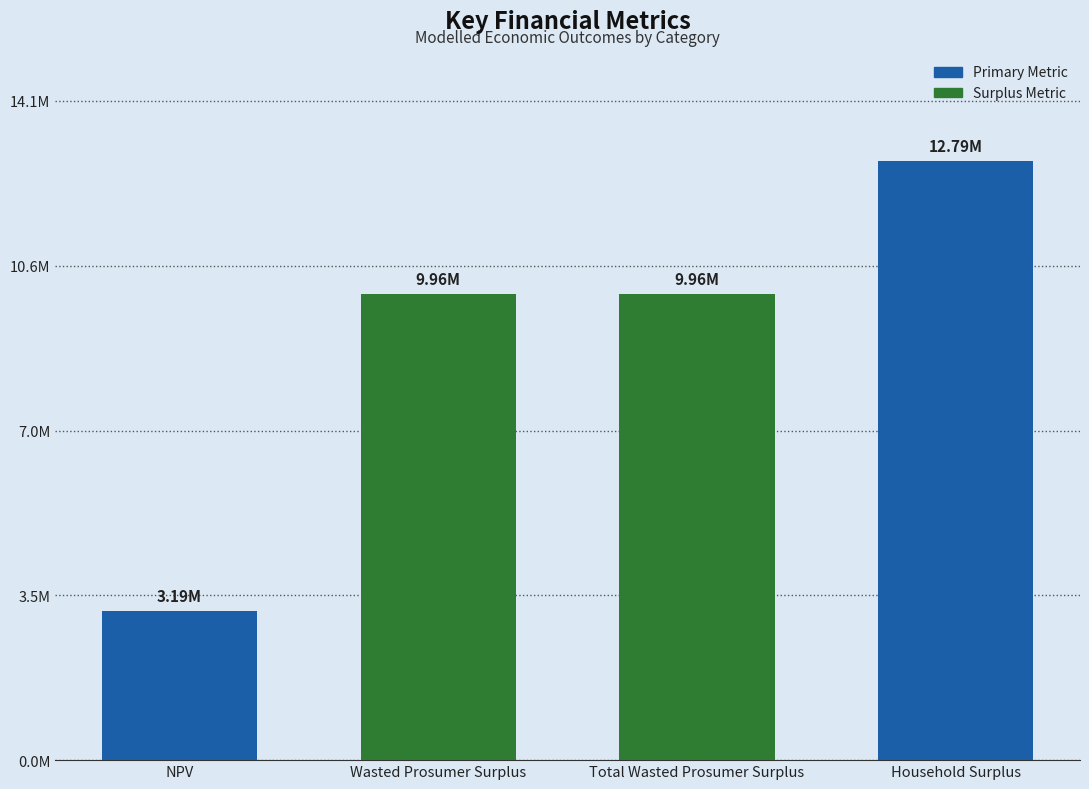

Does the chart contain any negative values?

No